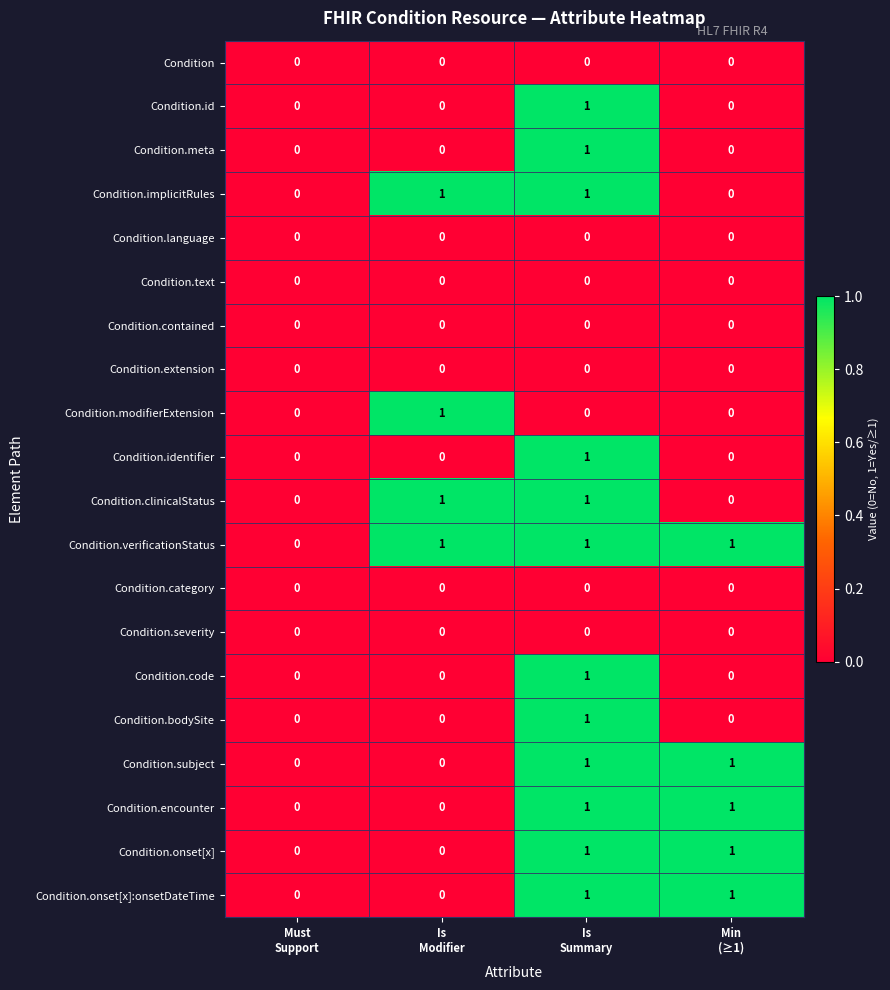

Which series has the largest total across all categories?

Condition.verificationStatus